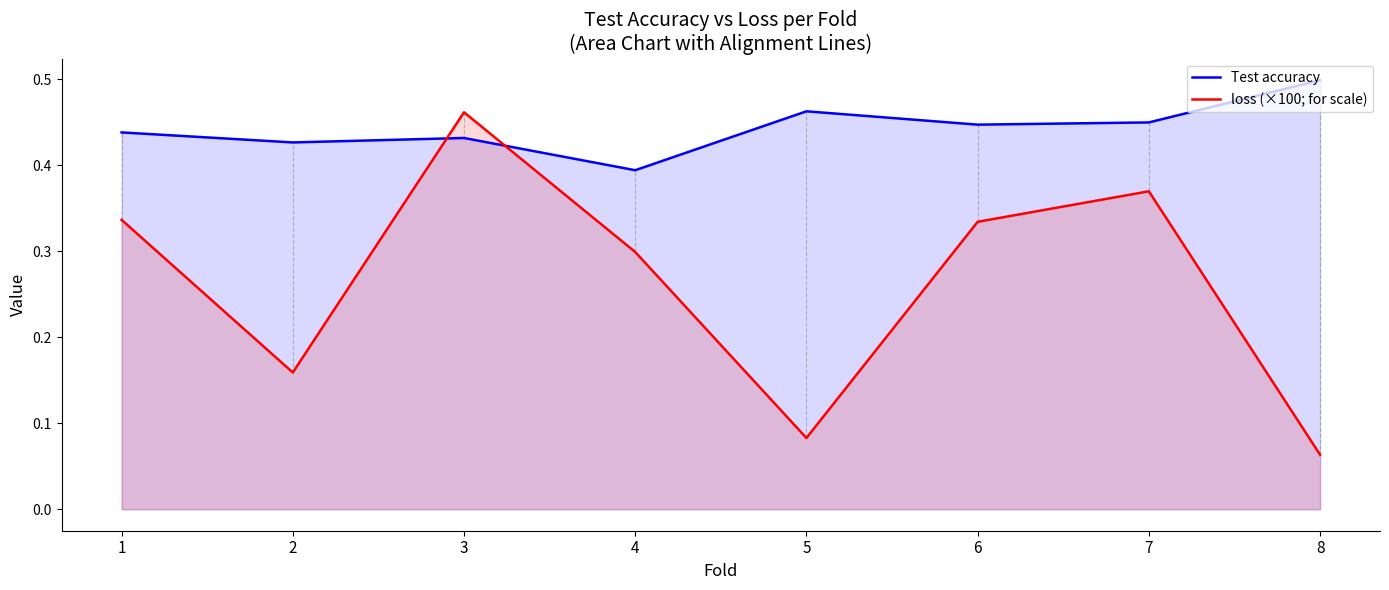

Which series has the widest spread of values?

loss (×100; for scale)